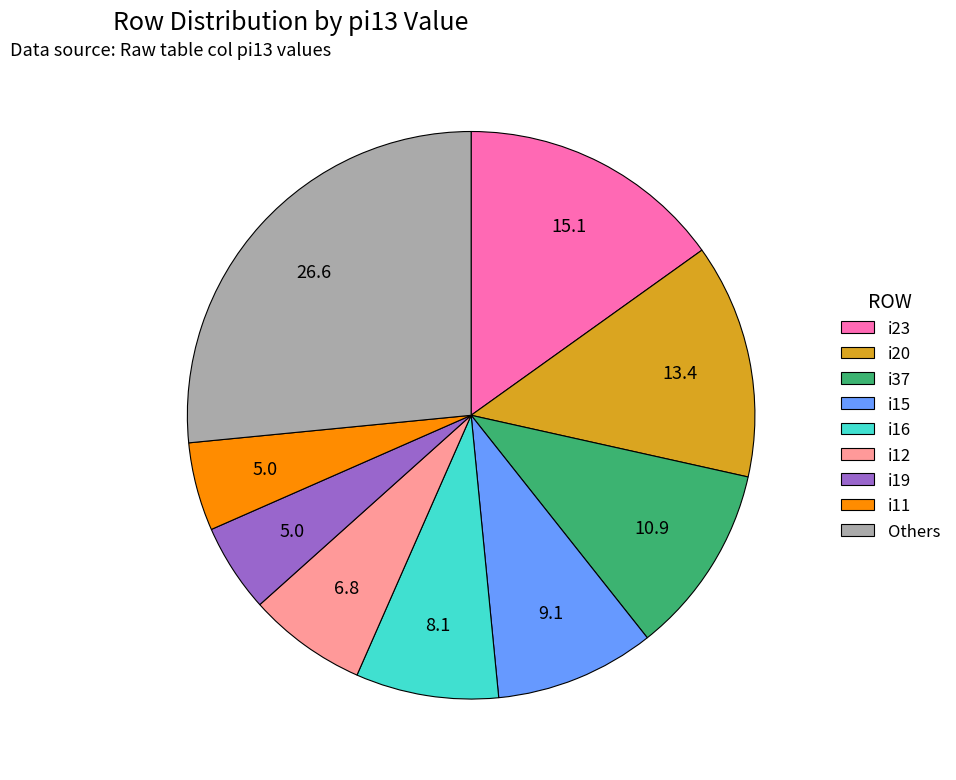

The i16 slice represents 21% of the pie. True or false?

False